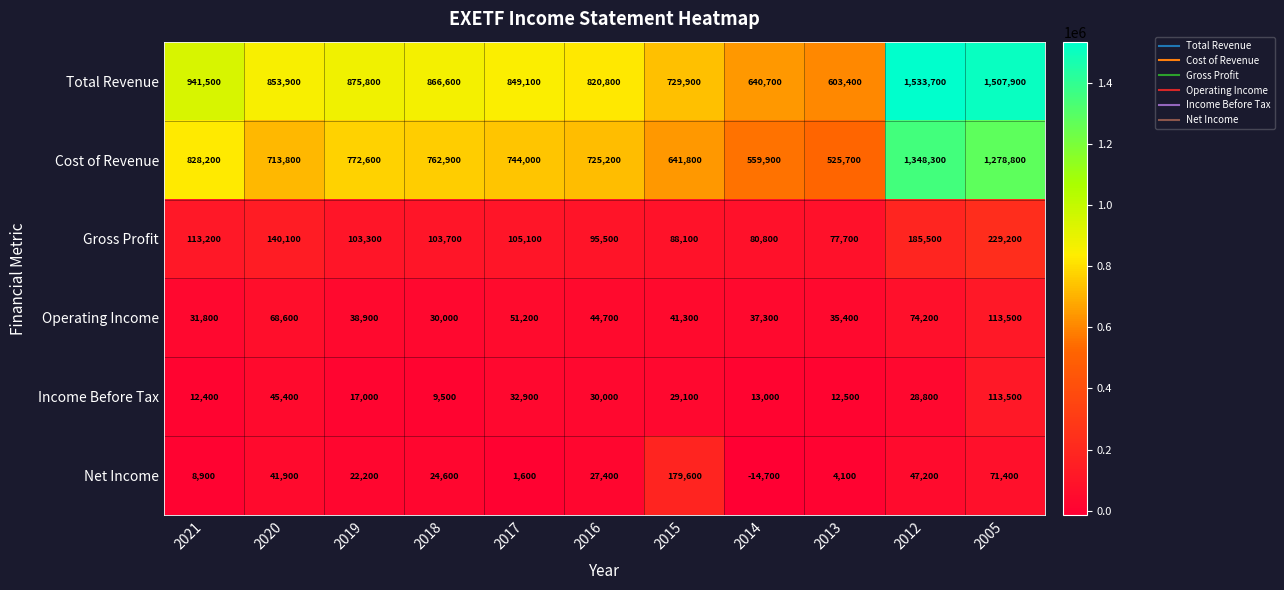

True or false: Net Income has a value of 24600 at 2018.

True